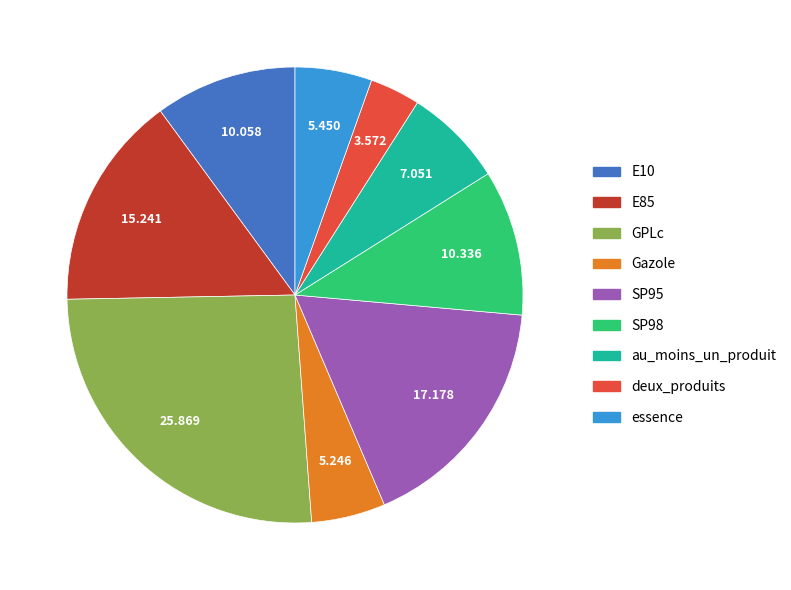

Count the number of slices in the pie.

9